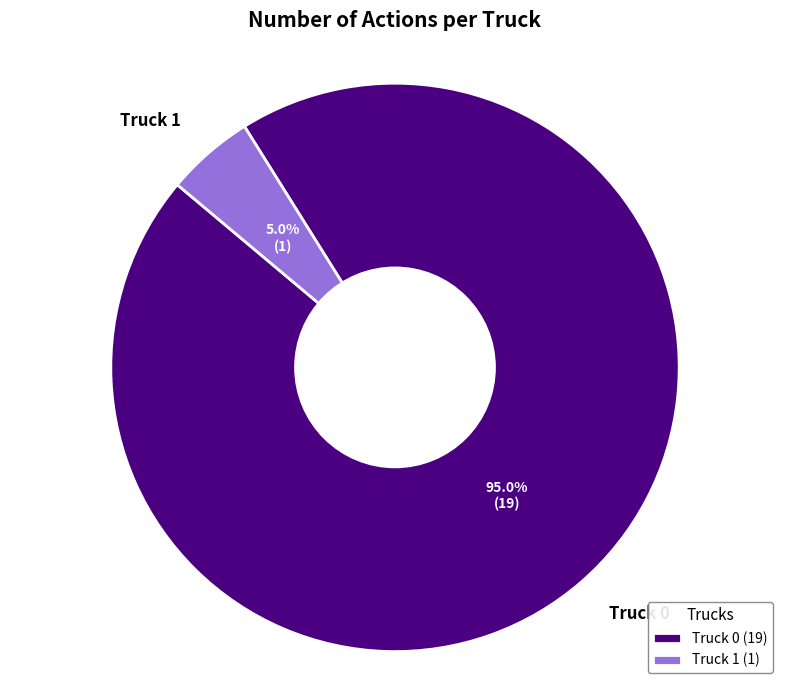

To the nearest percent, what is the difference between the largest and smallest slice percentages?

90%